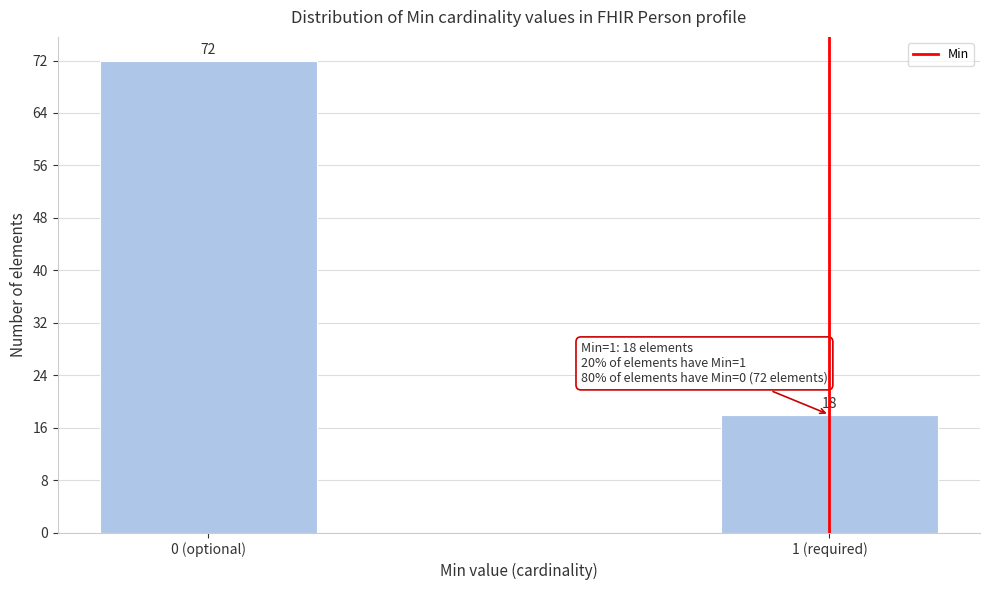

Reading left to right, transcribe all the data shown in this chart.

72	18